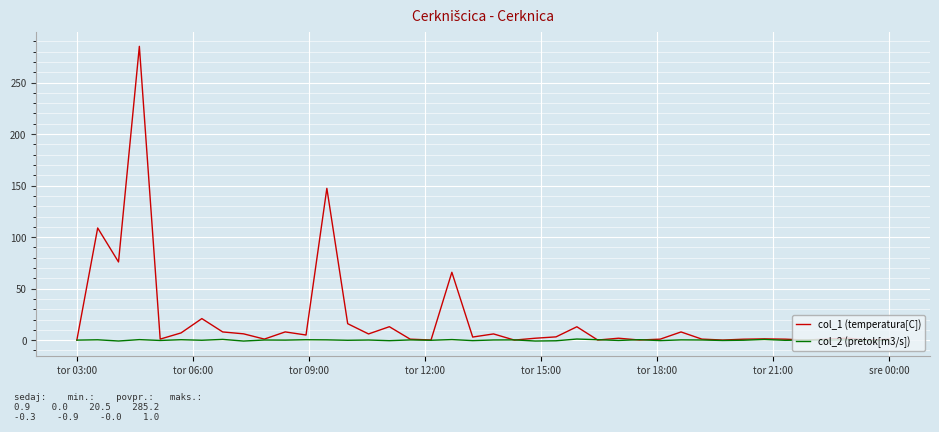

Which series has the largest total across all categories?

col_1 (temperatura[C])